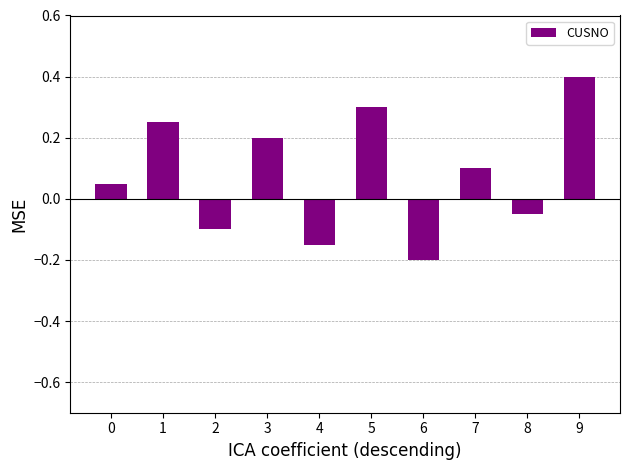

What is the maximum value shown in the chart?

0.4